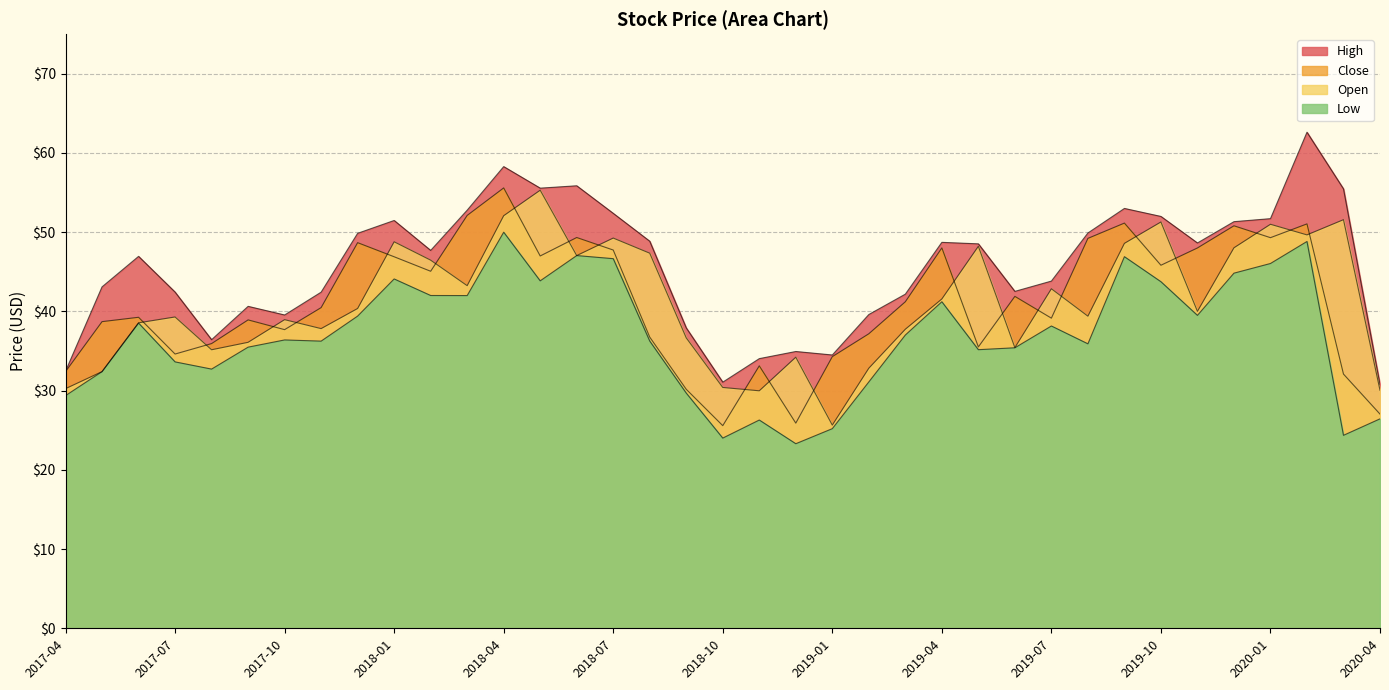

How many data points does each series have?

37